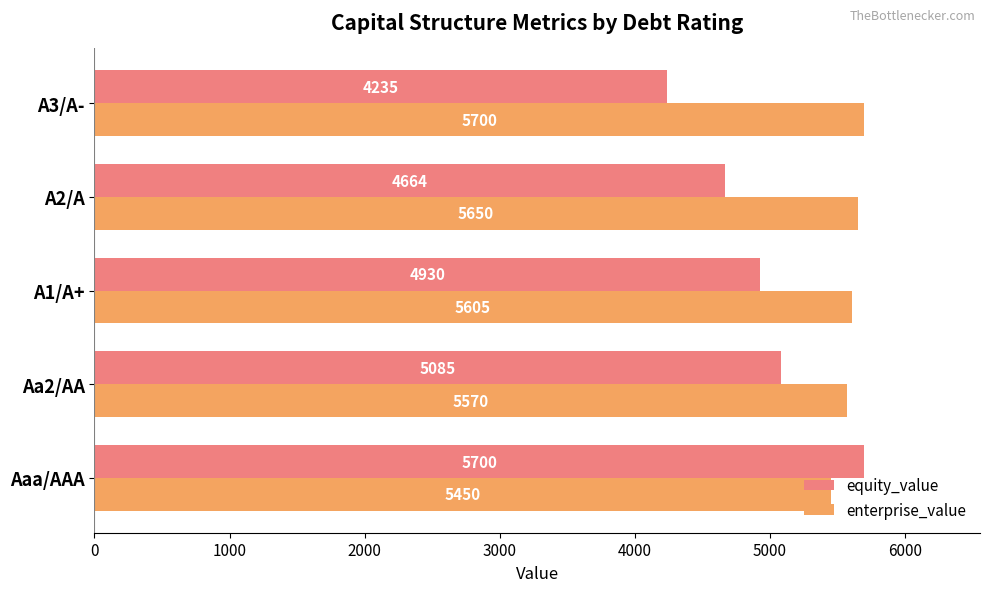

Which series has the largest total across all categories?

enterprise_value